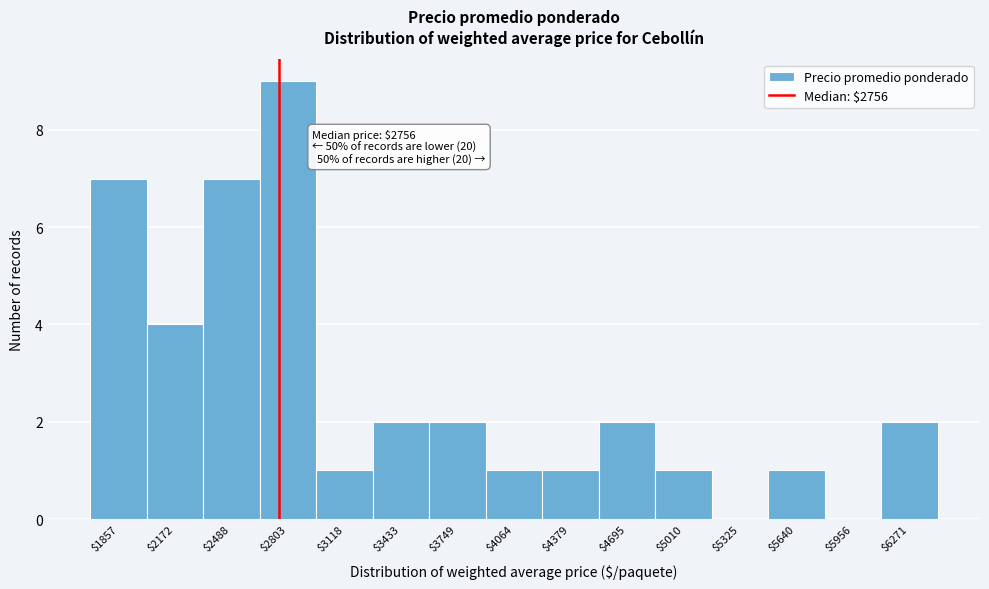

Which range on the x-axis has the tallest bar?

2650 to 2950